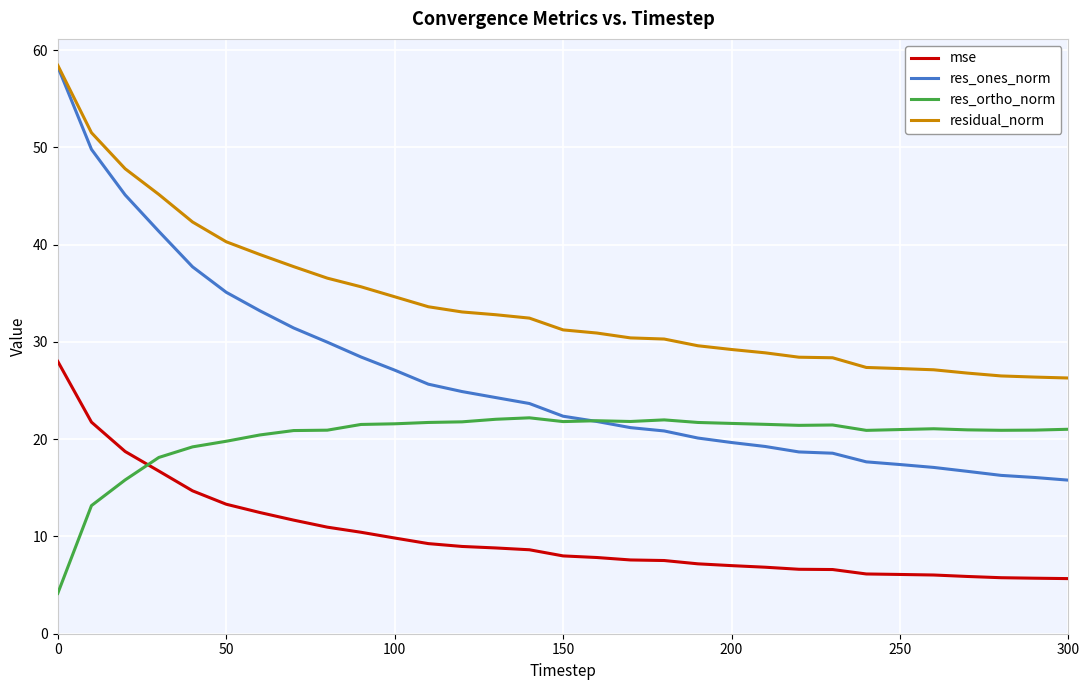

Which series has the widest spread of values?

res_ones_norm